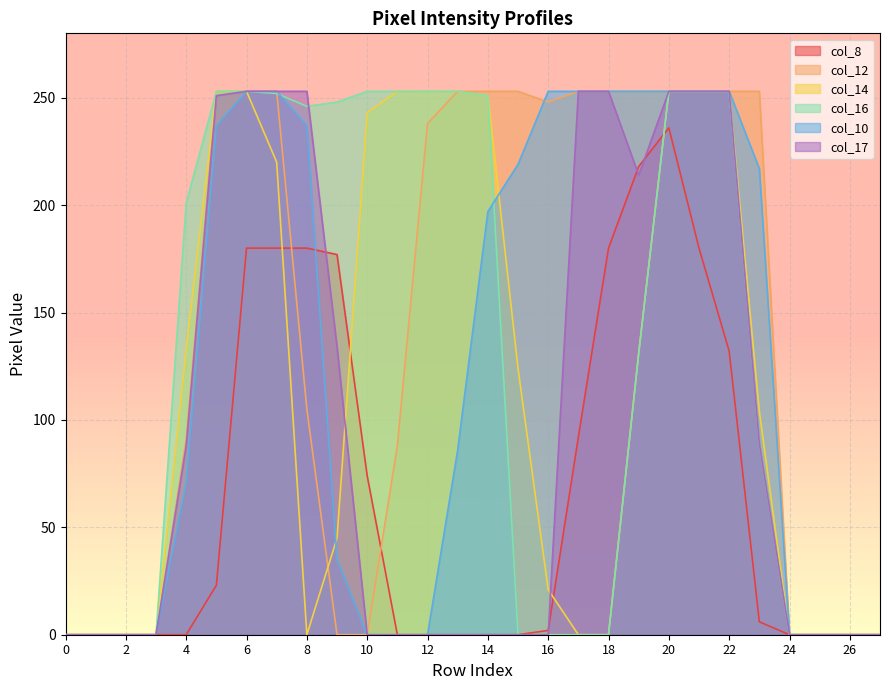

Between 4 and 17, which is larger?

17